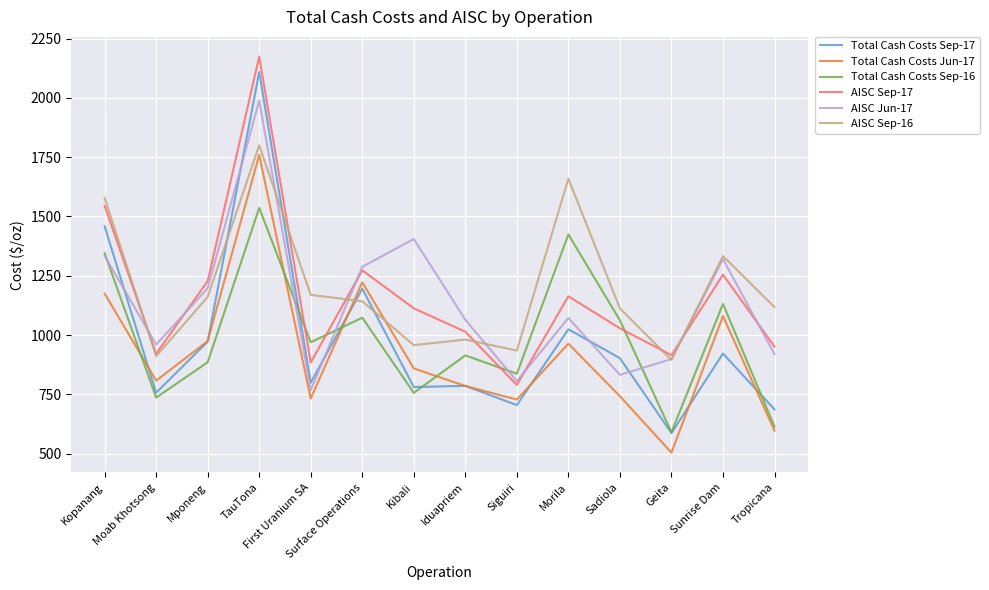

Is the value of AISC Jun-17 at Tropicana greater than the value of Total Cash Costs Jun-17 at Kopanang?

No